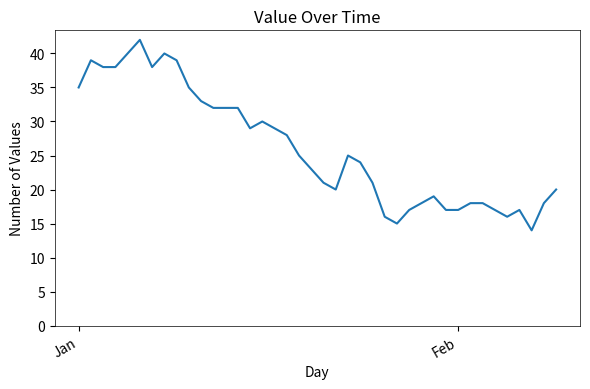

What is the greatest value displayed?

42